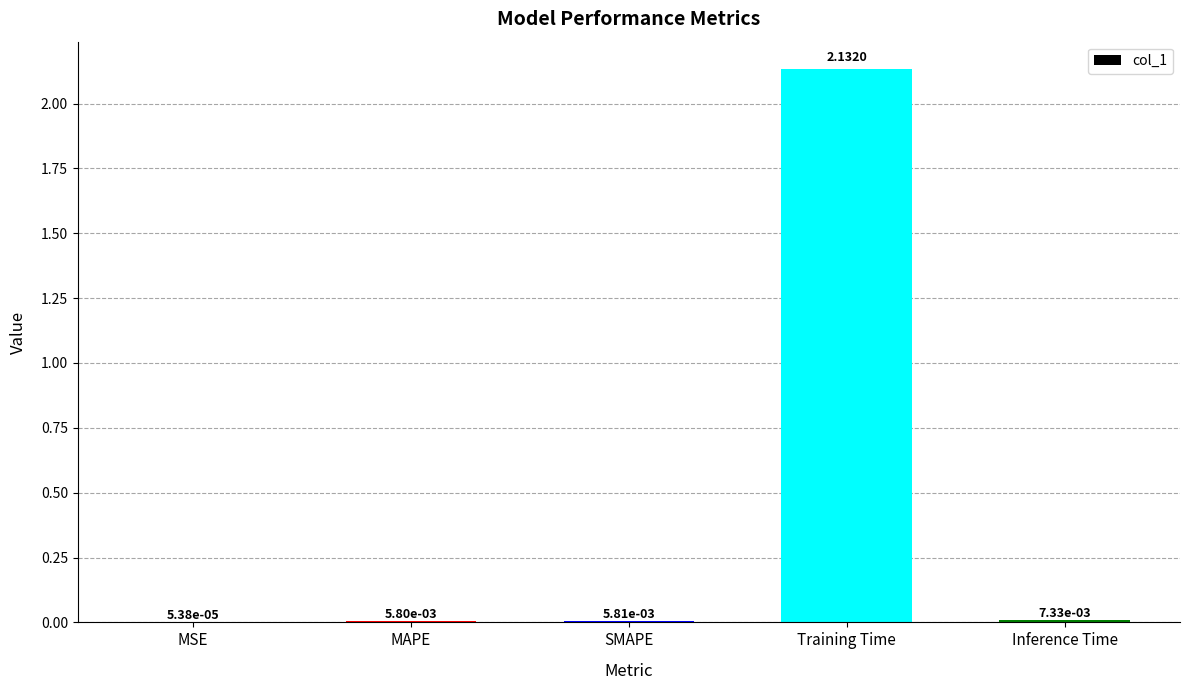

True or false: the data shows 1.1 at Training Time.

False